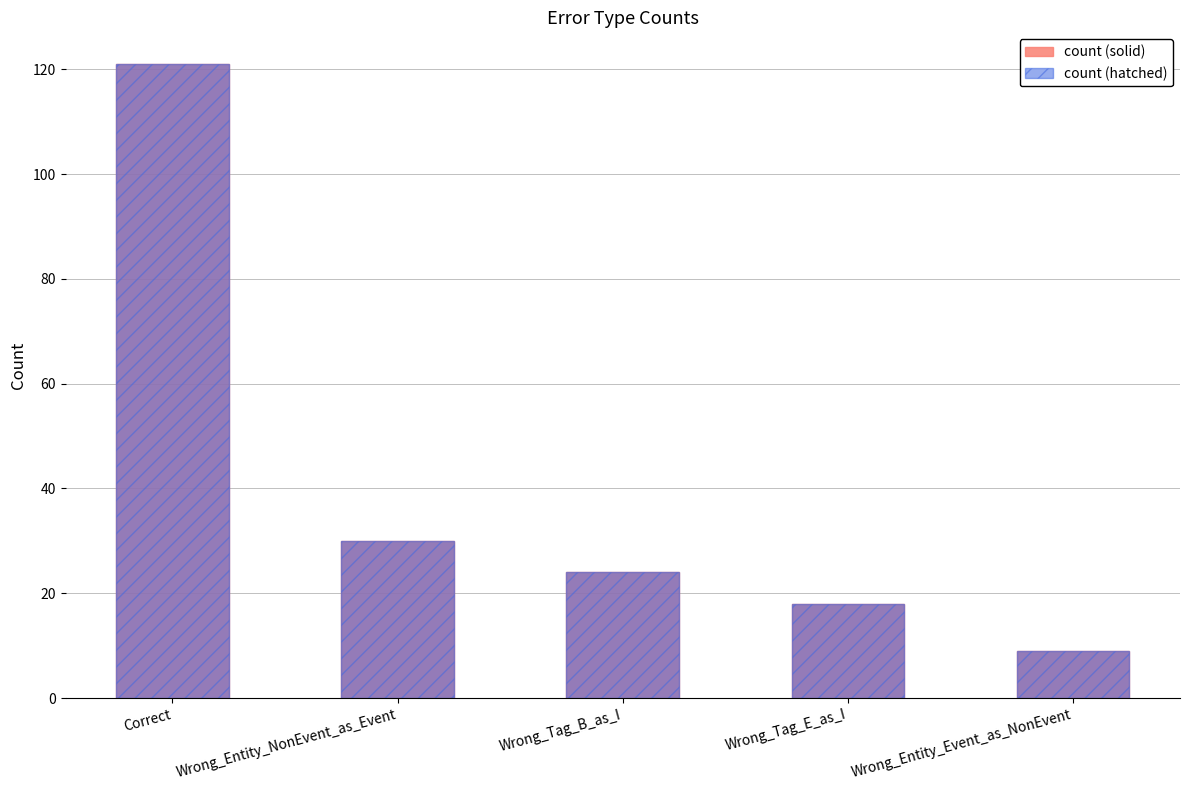

Which has a higher value, Wrong_Tag_E_as_I or Correct?

Correct